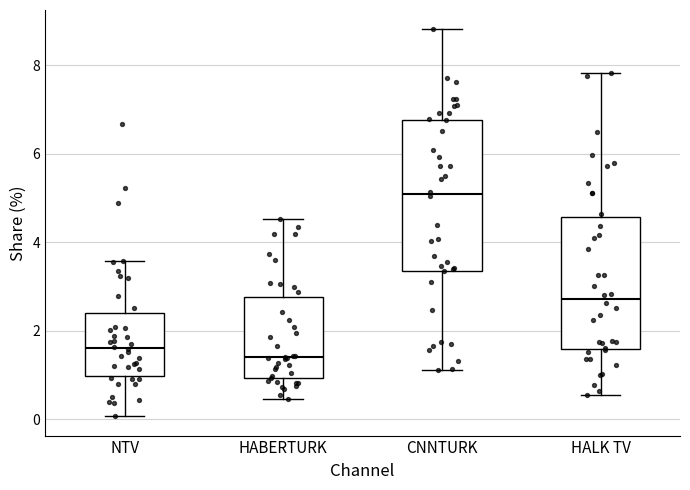

Reading left to right, transcribe this box plot: for each box, give where its median line is, the range the box spans, and where its two whiskers end, as read against the y-axis. The values are not printed on the chart, so give them approximately, as read against the axis.

NTV: median 1.6, box 1.0 to 2.4, whiskers 0.0 to 3.6
HABERTURK: median 1.4, box 1.0 to 2.8, whiskers 0.4 to 4.6
CNNTURK: median 5.0, box 3.4 to 6.8, whiskers 1.2 to 8.8
HALK TV: median 2.8, box 1.6 to 4.6, whiskers 0.6 to 7.8